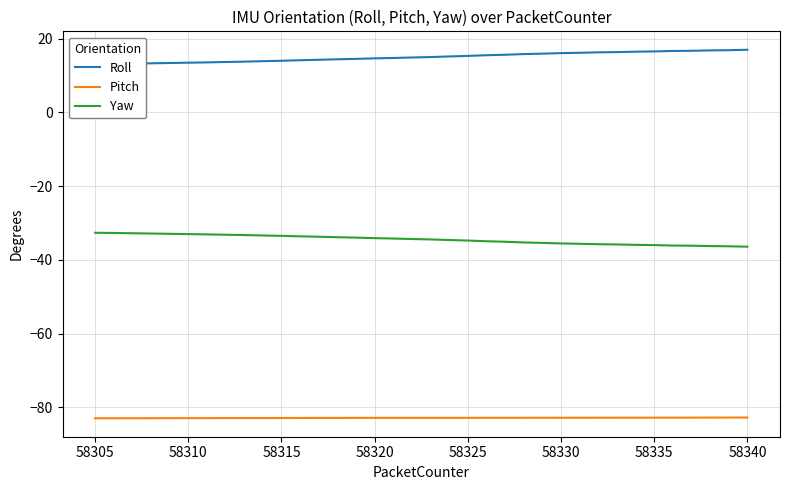

Is it true that Yaw equals -36.4 at 58340?

True